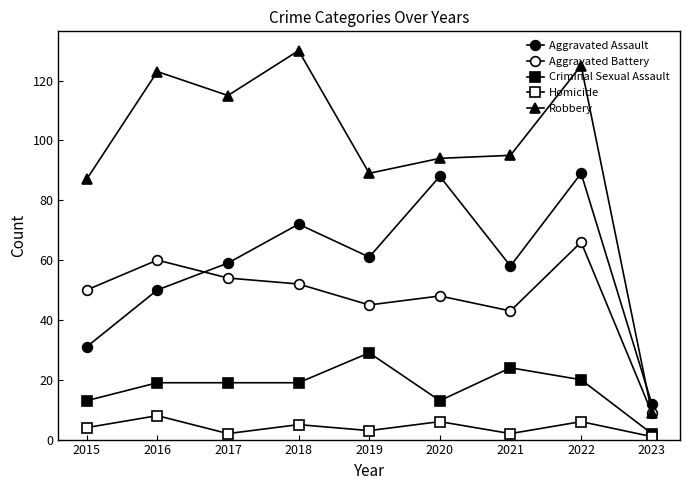

Which series has the widest spread of values?

Robbery